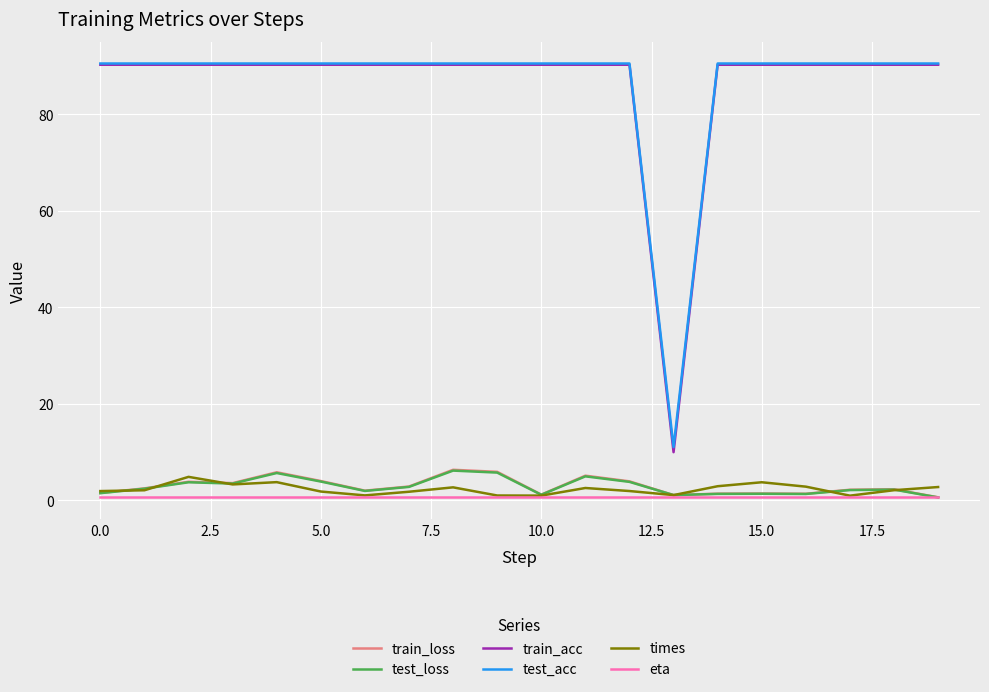

True or false: test_acc and train_loss cross at least once.

False